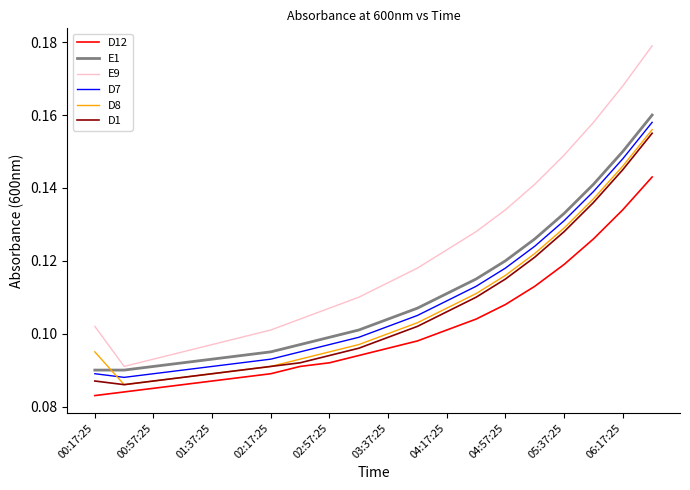

After their last crossing, which series has the higher values: D7 or D8?

D7